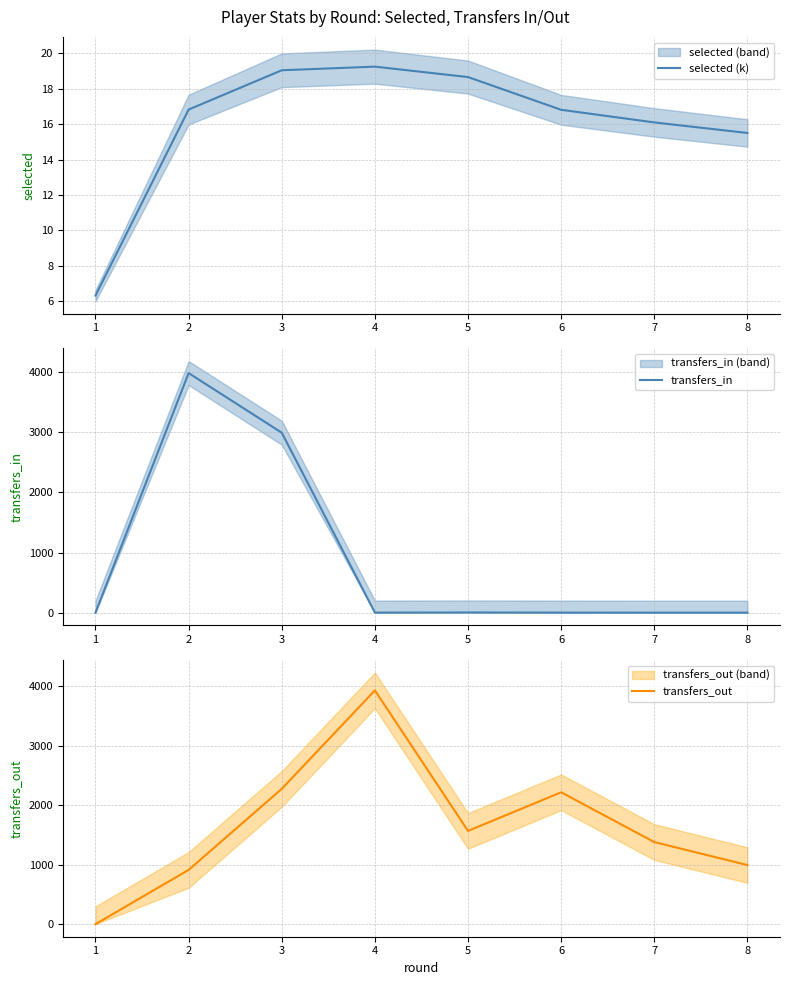

How many data points in transfers_out are less than 1568?

4